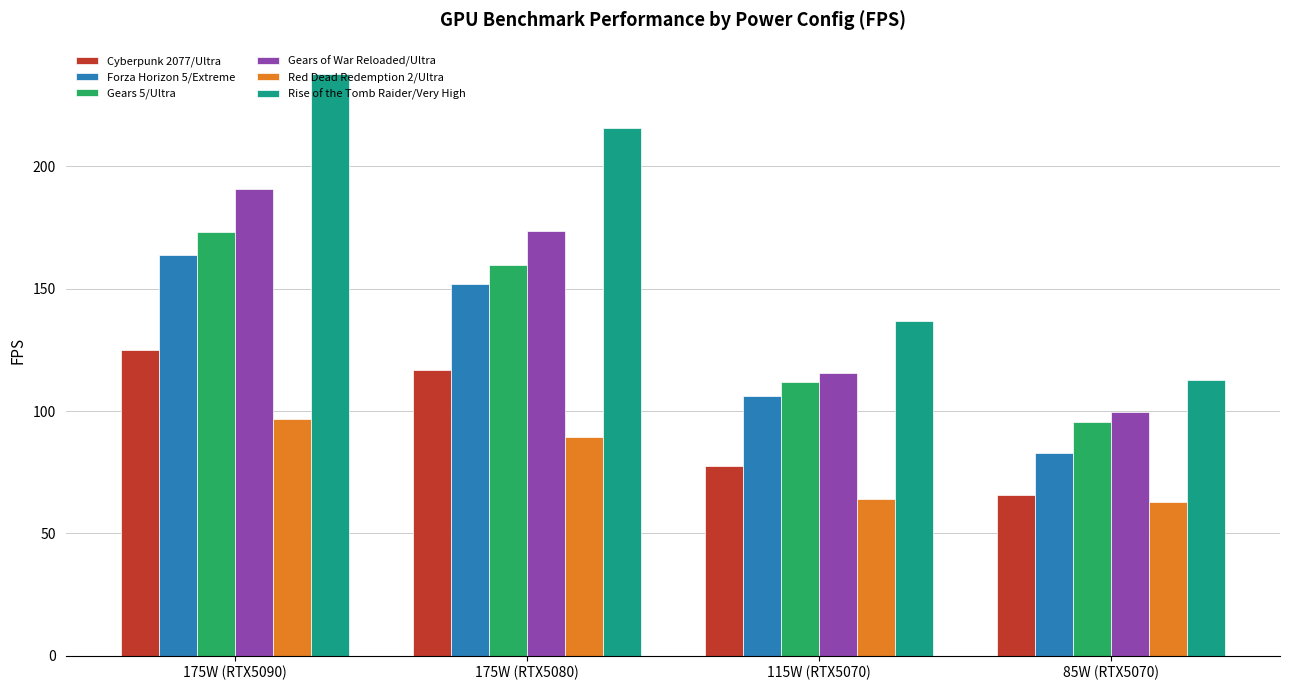

What is the smallest value displayed?

62.7